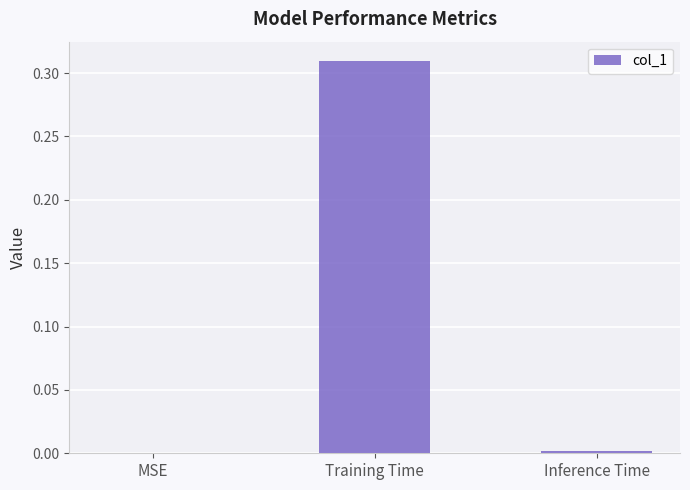

The chart shows a value of 0.1 at Training Time. True or false?

False